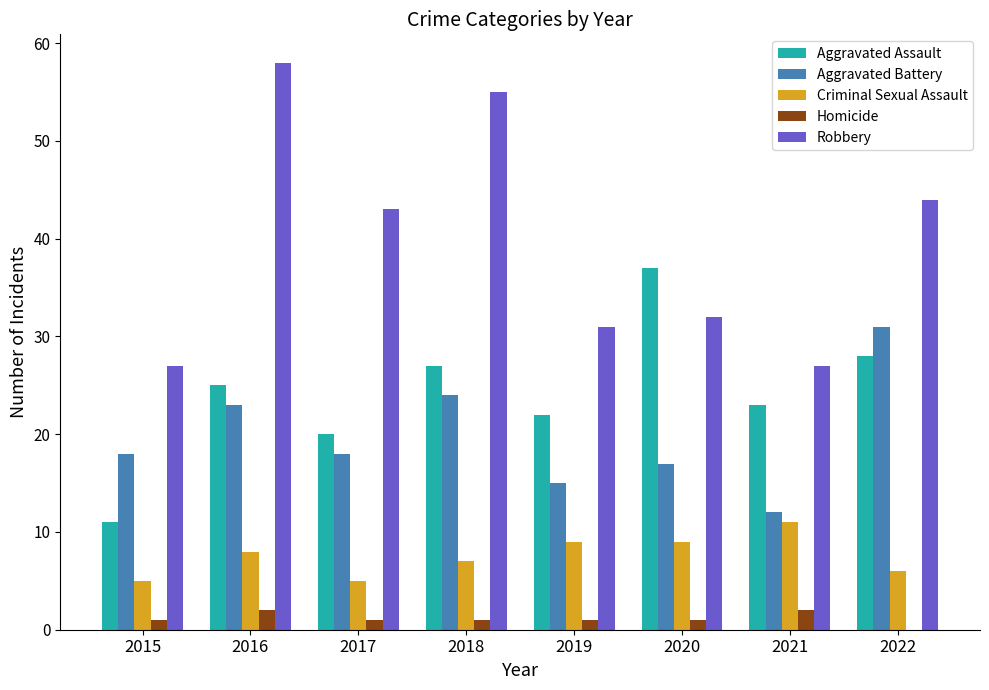

What is the maximum value for Criminal Sexual Assault?

11